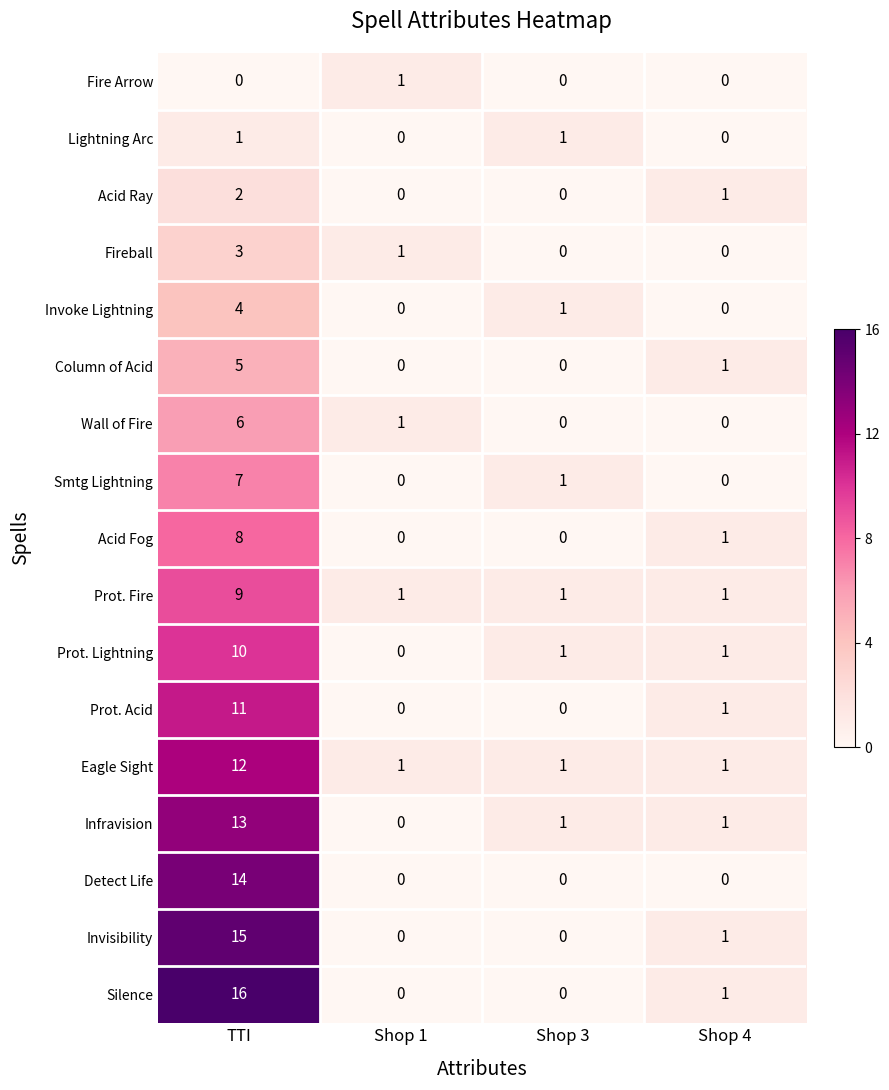

Is it true that Fireball equals 0 at Shop 4?

True